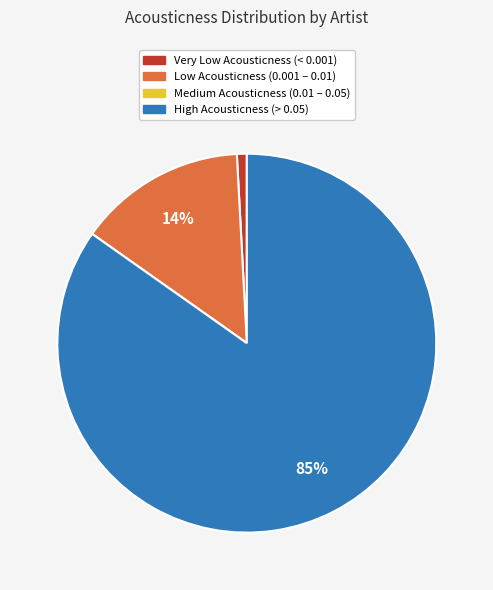

To the nearest percent, what is the difference between the largest and smallest slice percentages?

85%